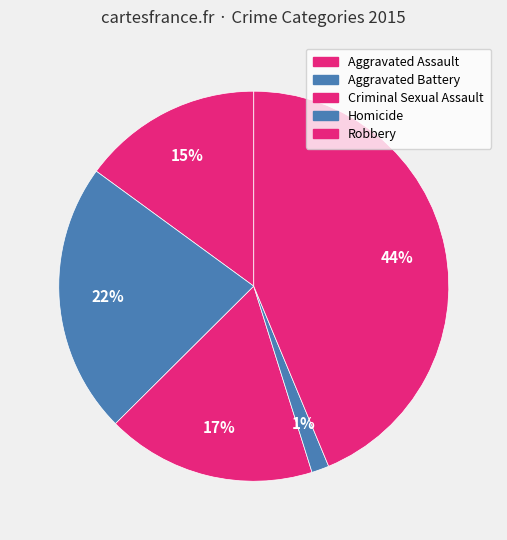

What percentage is NOT represented by Aggravated Assault?

85.0%